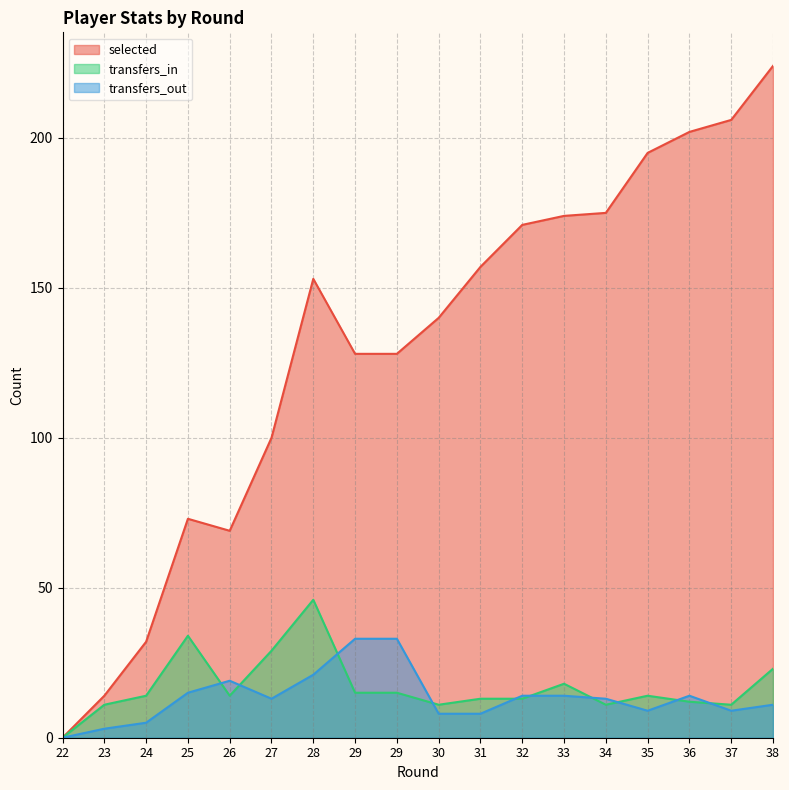

Is it true that transfers_out equals 19 at 26?

True